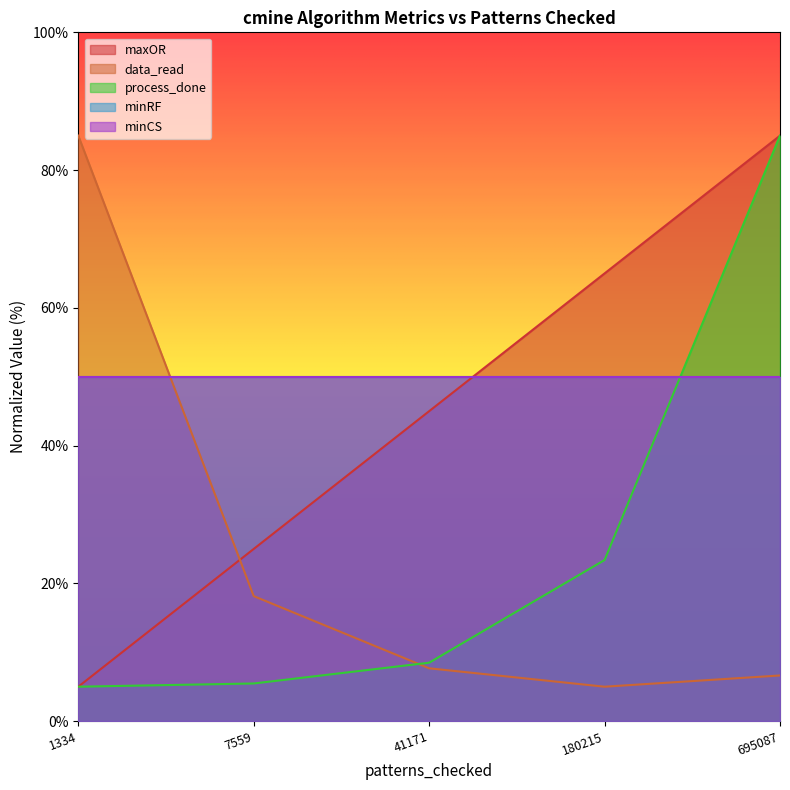

True or false: maxOR has more than 2 points higher than both neighbors.

False